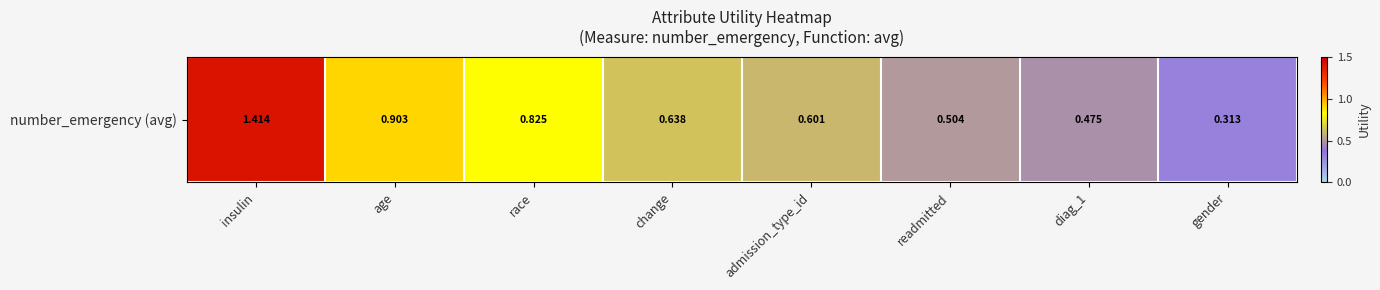

What is the difference between the values at race and change?

0.2